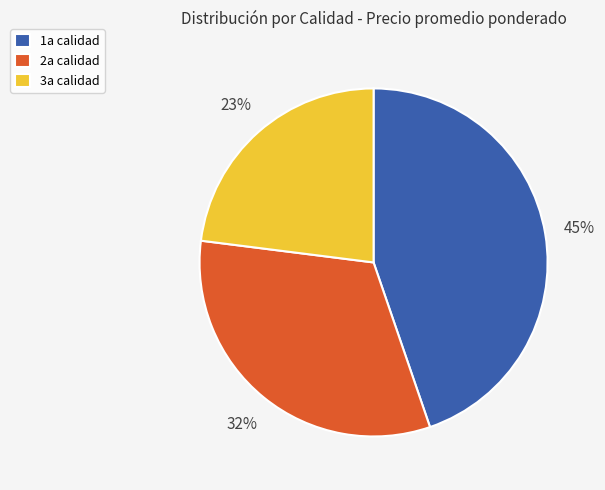

Approximately how many times larger is the value at 3a calidad compared to 2a calidad?

0.7